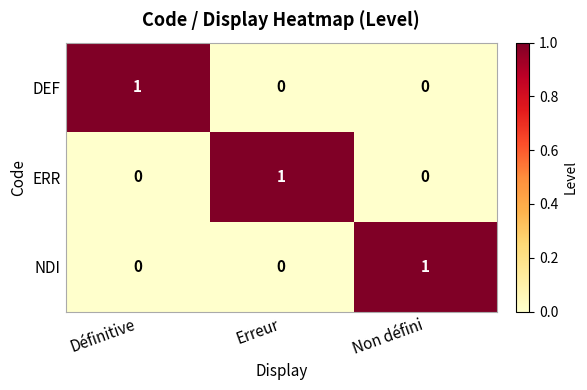

True or false: DEF has a value of -1 at Erreur.

False